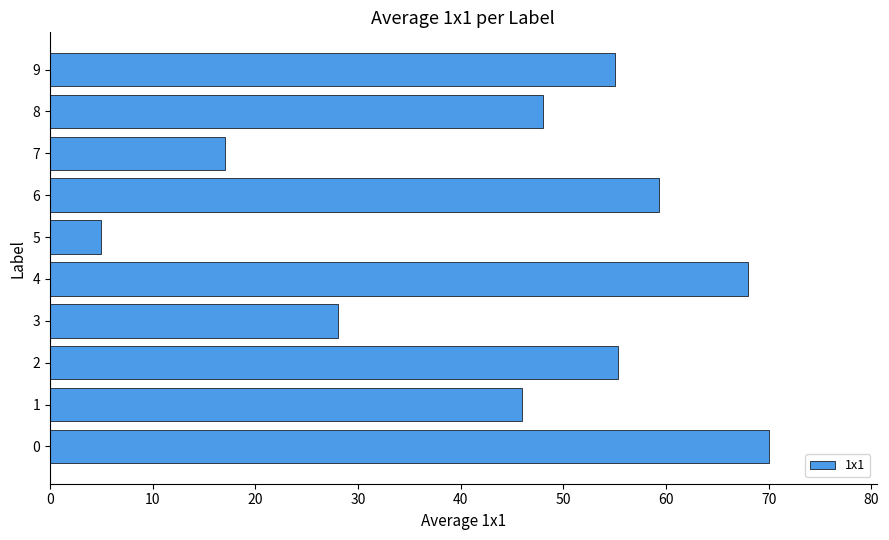

What is the smallest value displayed?

5.0